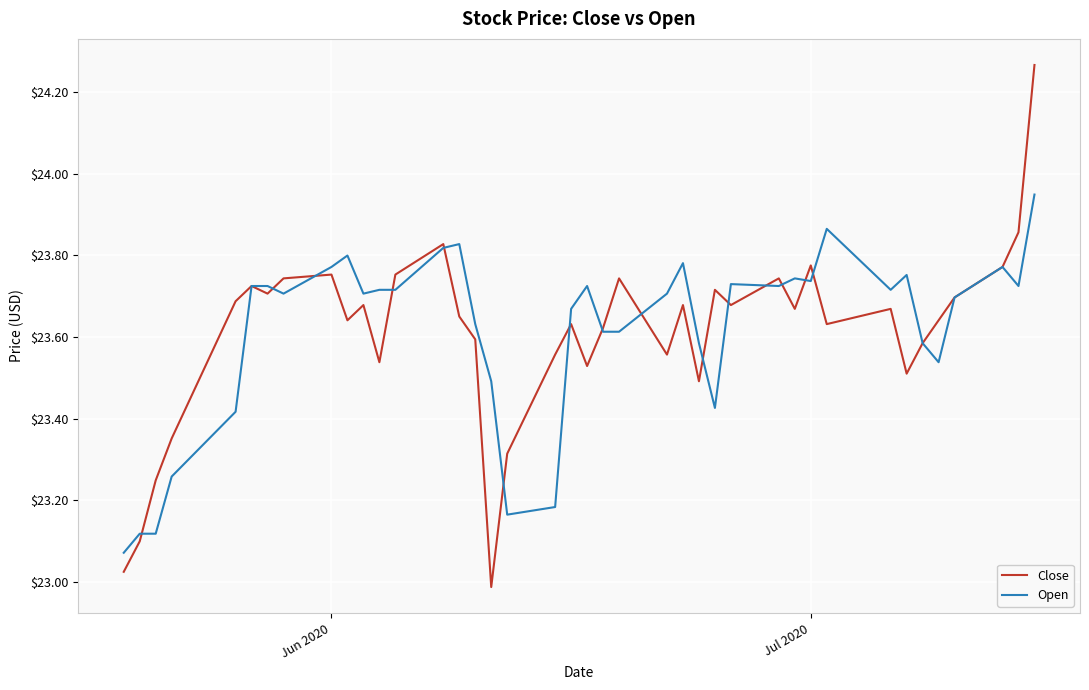

Rank the series by their maximum value, from lowest to highest.

Open, Close